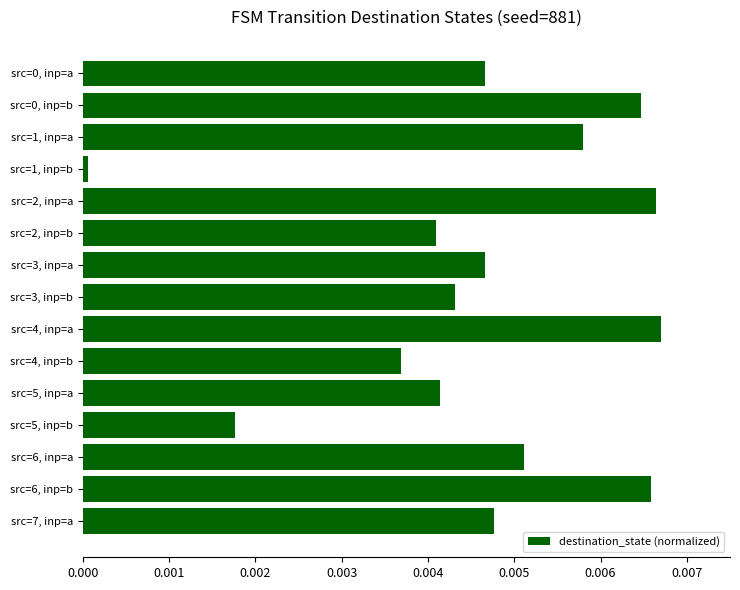

Between src=5, inp=a and src=2, inp=a, which is larger?

src=2, inp=a